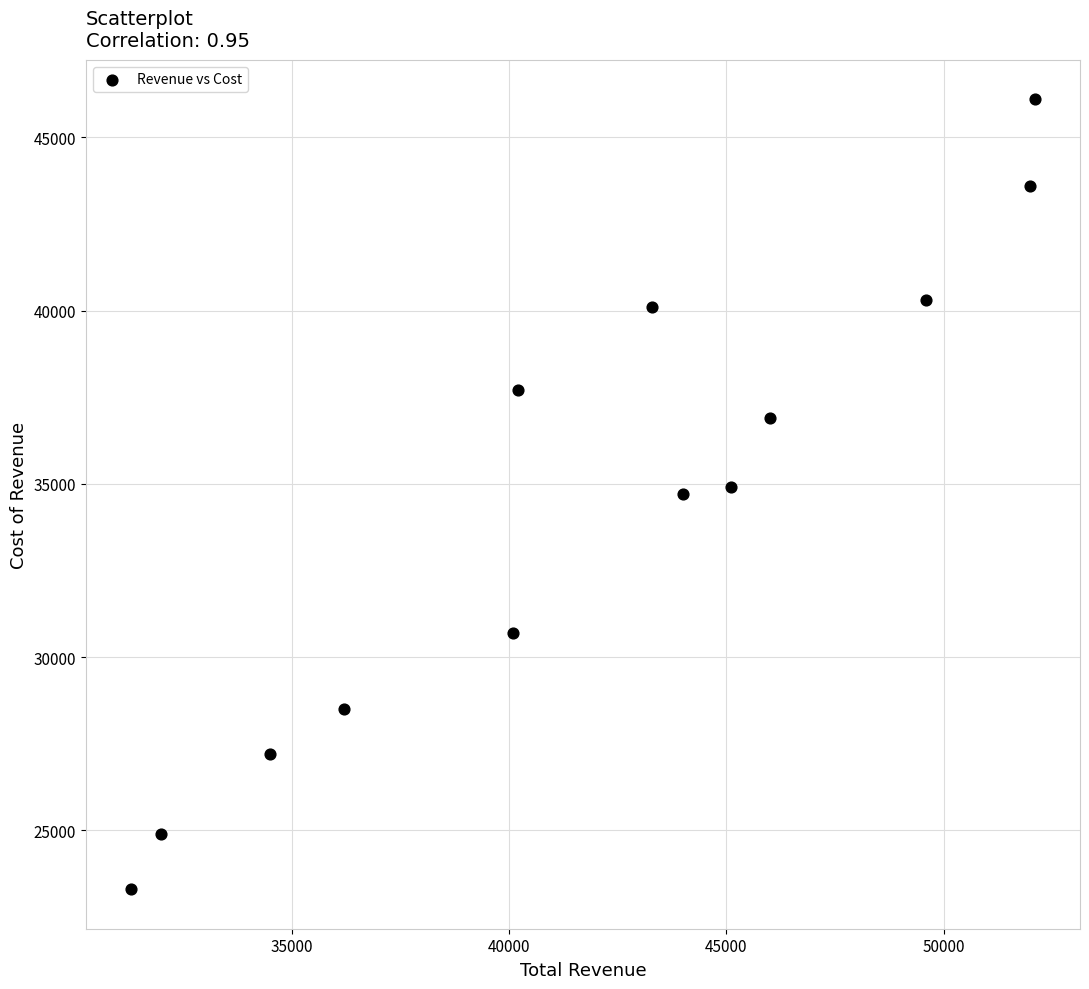

What is the range of Y values (max minus min)?

22800